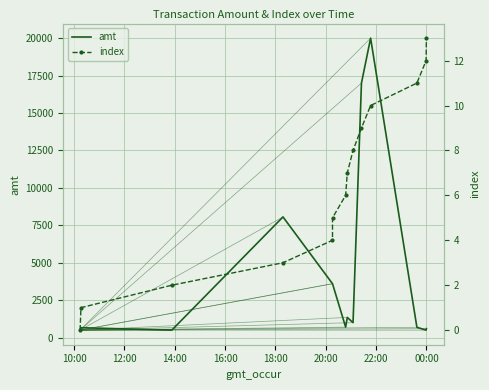

How many values in the amt series are below 1000?

7